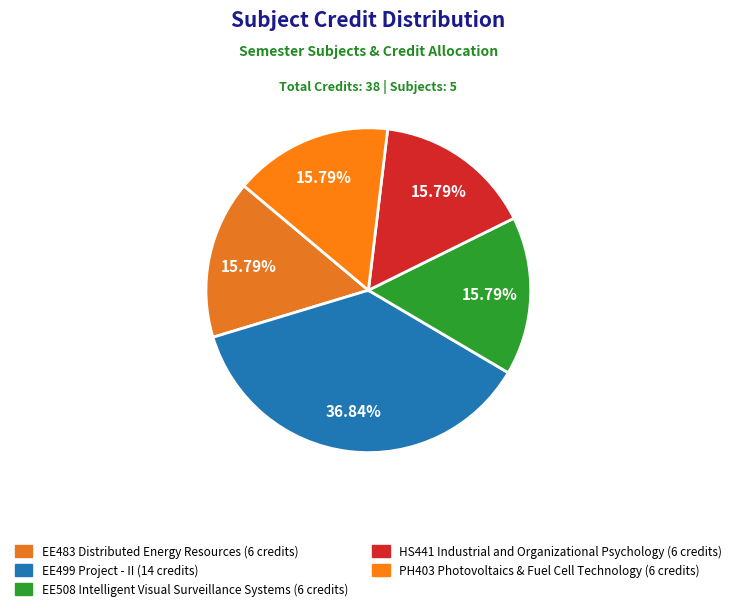

Does EE483 Distributed Energy Resources represent more than half of the total?

No